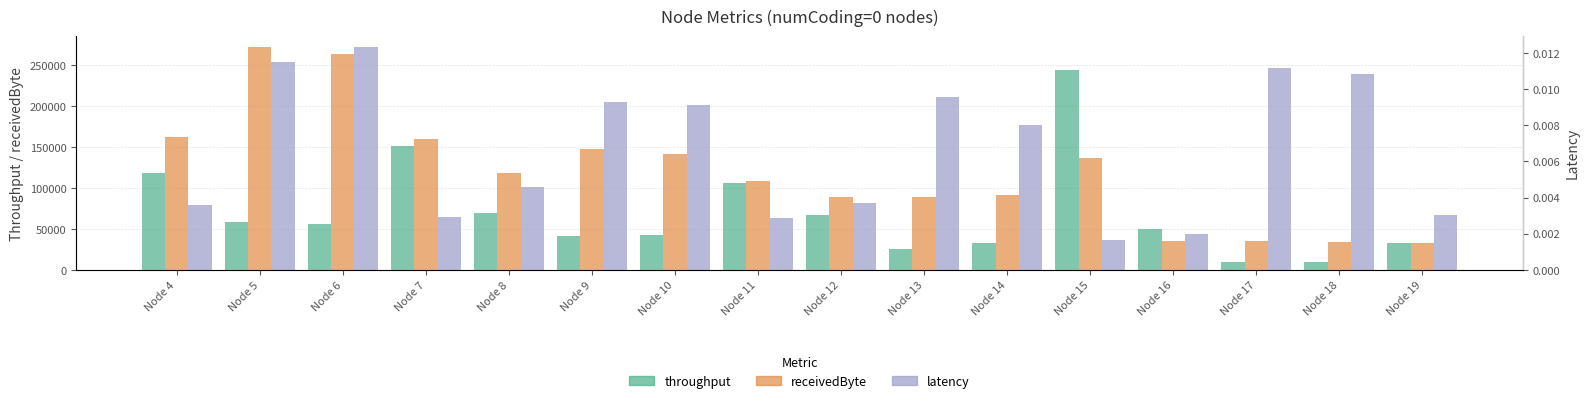

Which series has the largest total across all categories?

receivedByte